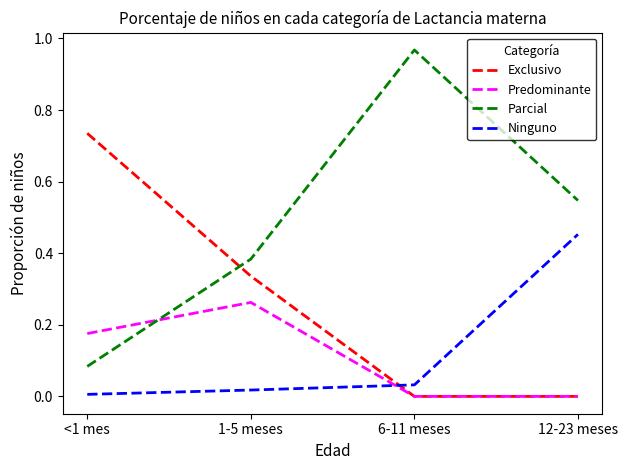

Which series has the largest total across all categories?

Parcial